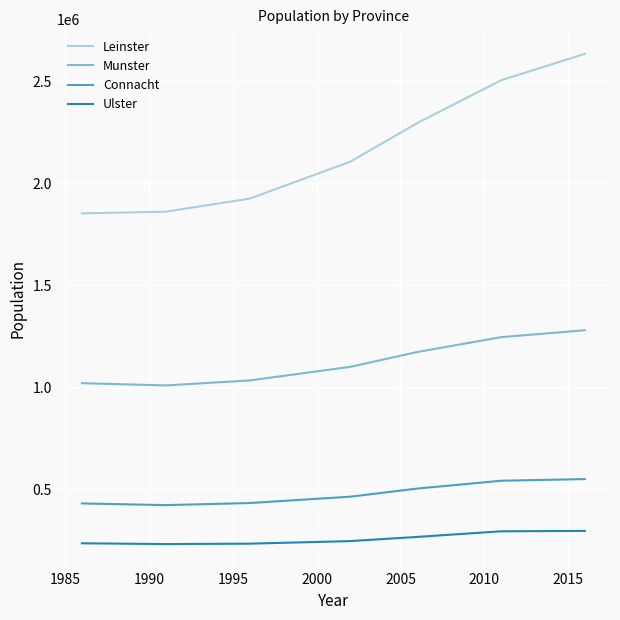

What is the smallest value displayed?

232206